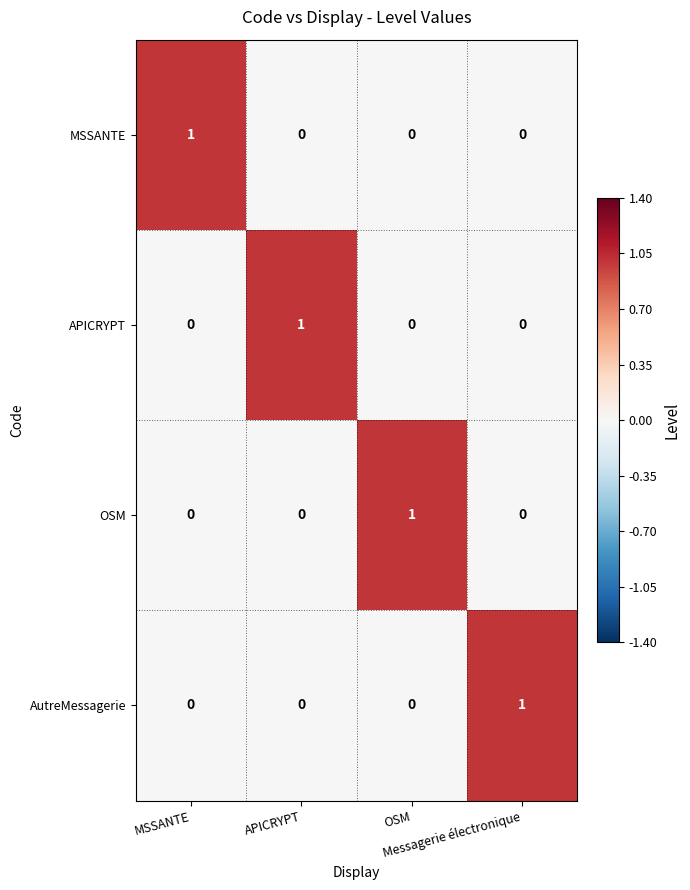

At how many categories does at least one series exceed 0?

4